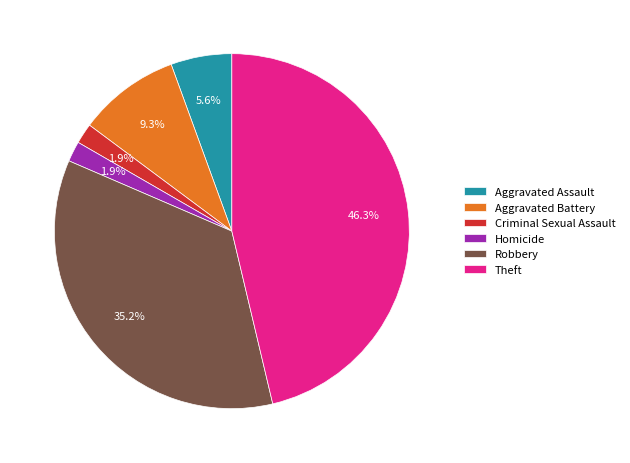

True or false: Robbery accounts for 49% of the total.

False